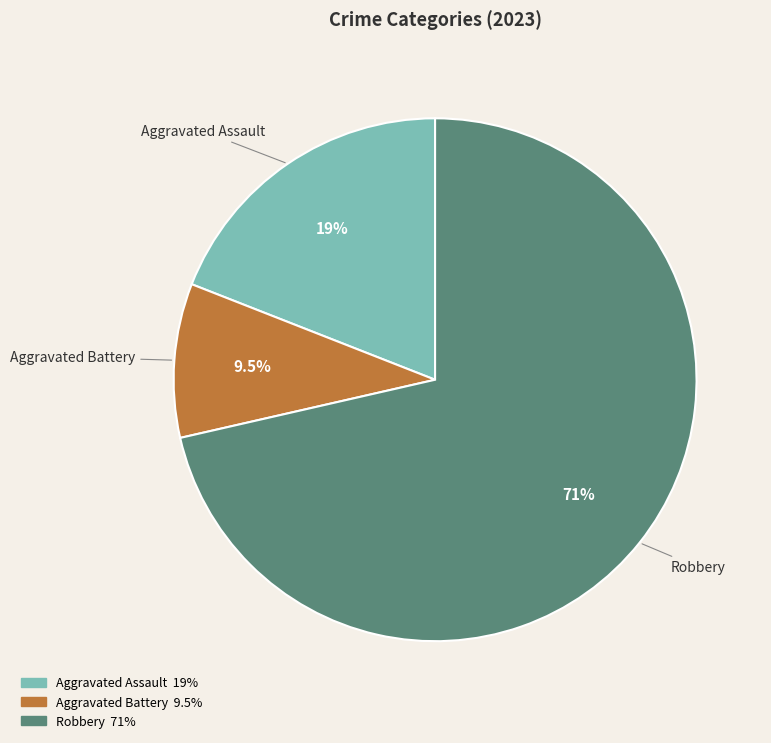

Count the number of slices in the pie.

3